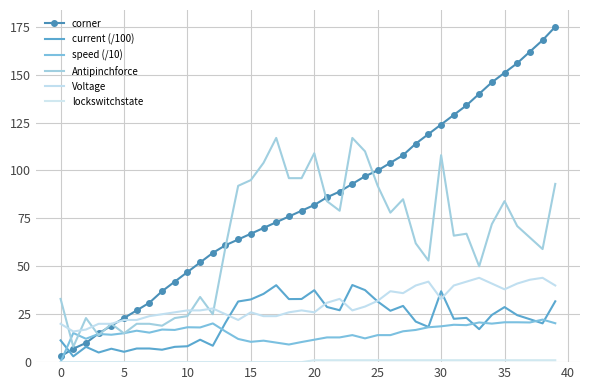

At which label is corner closest to 89?

22